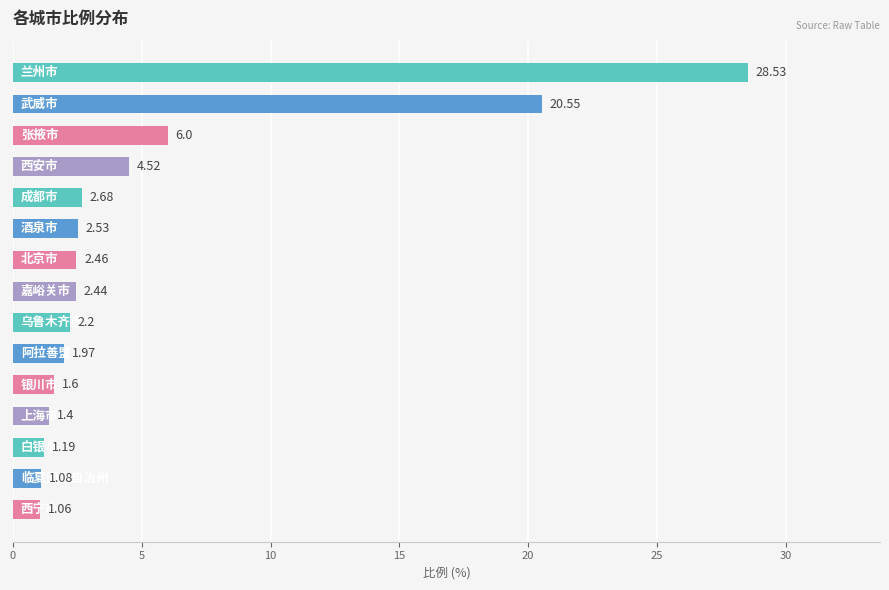

What is the difference between the maximum and minimum values?

27.5